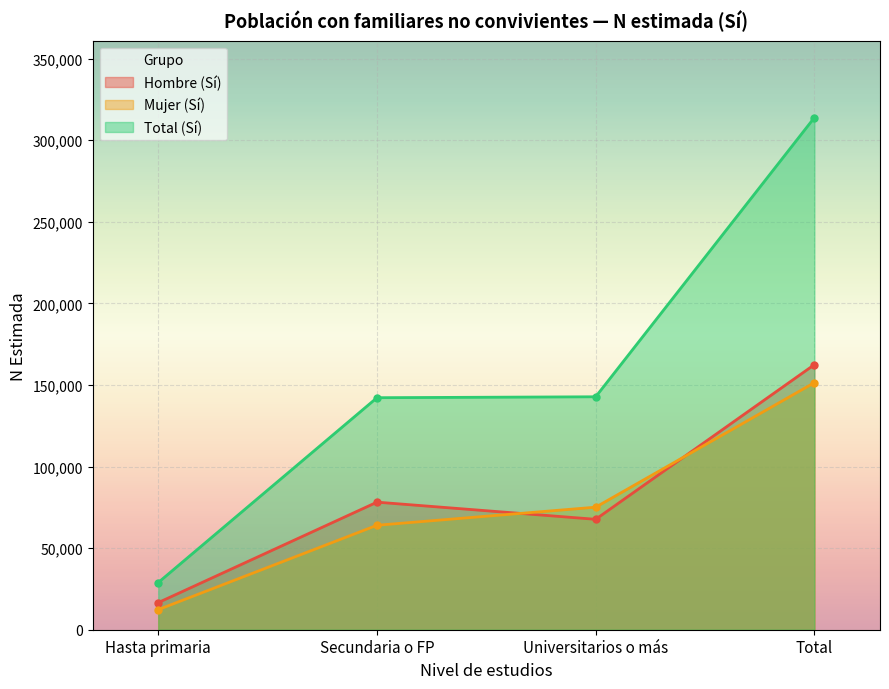

Where does the Hombre (Sí) series first go above 78186?

Total